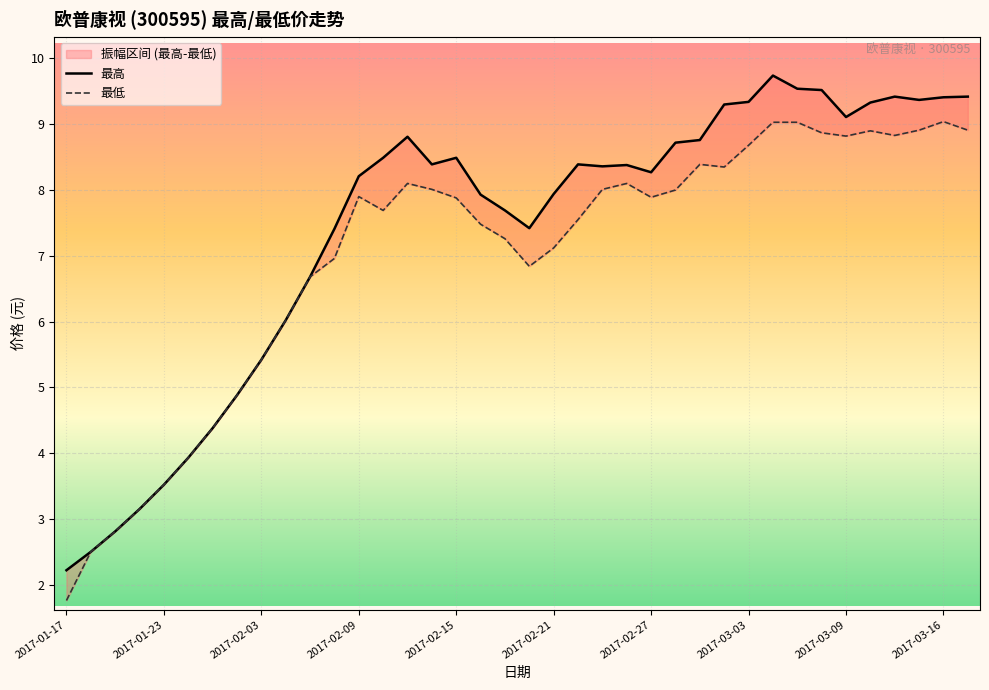

Reading left to right, list all the values displayed in this chart.

最高: 2.2	2.5	2.8	3.1	3.5	3.9	4.4	4.9	5.4	6.0	6.7	7.4	8.2	8.5	8.8	8.4	8.5	7.9	7.7	7.4	7.9	8.4	8.4	8.4	8.3	8.7	8.8	9.3	9.3	9.7	9.5	9.5	9.1	9.3	9.4	9.4	9.4	9.4
最低: 1.8	2.5	2.8	3.1	3.5	3.9	4.4	4.9	5.4	6.0	6.7	7.0	7.9	7.7	8.1	8.0	7.9	7.5	7.3	6.8	7.1	7.5	8.0	8.1	7.9	8.0	8.4	8.3	8.7	9.0	9.0	8.9	8.8	8.9	8.8	8.9	9.0	8.9